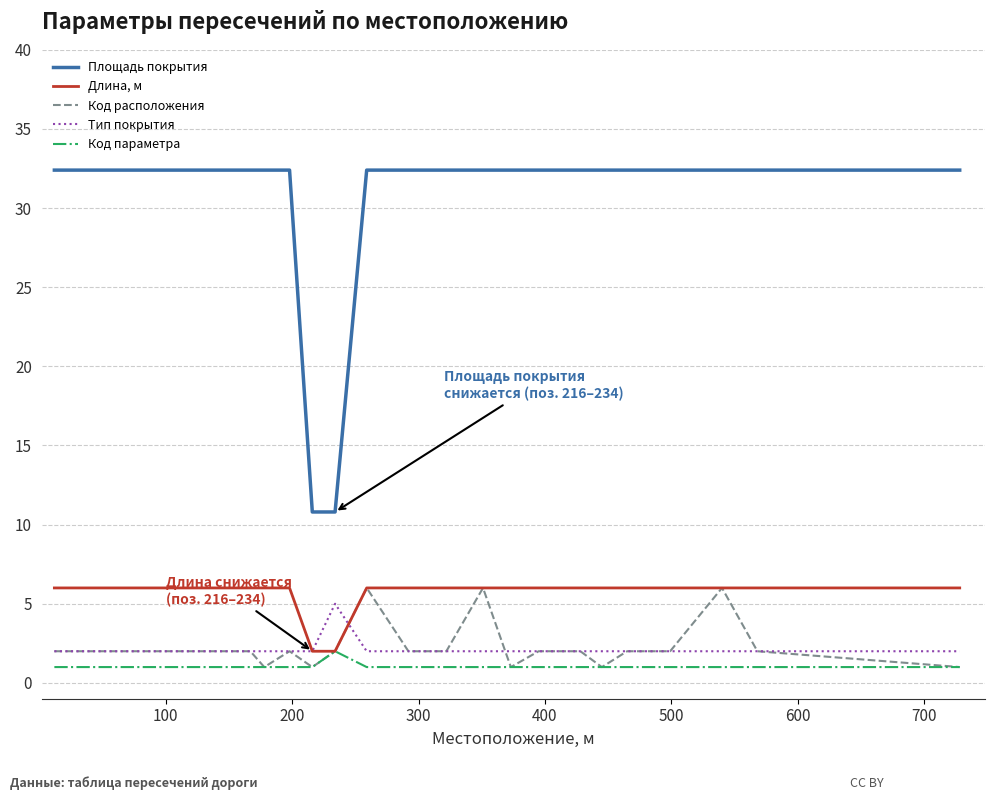

True or false: Тип покрытия and Площадь покрытия intersect in this chart.

False